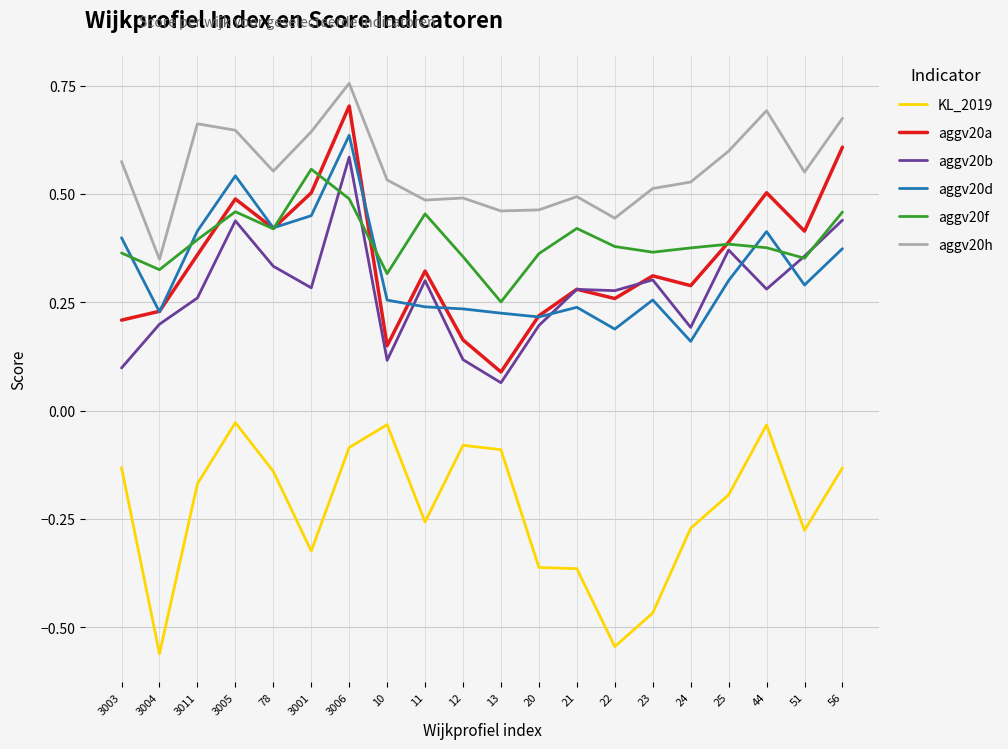

True or false: aggv20d and KL_2019 intersect in this chart.

False